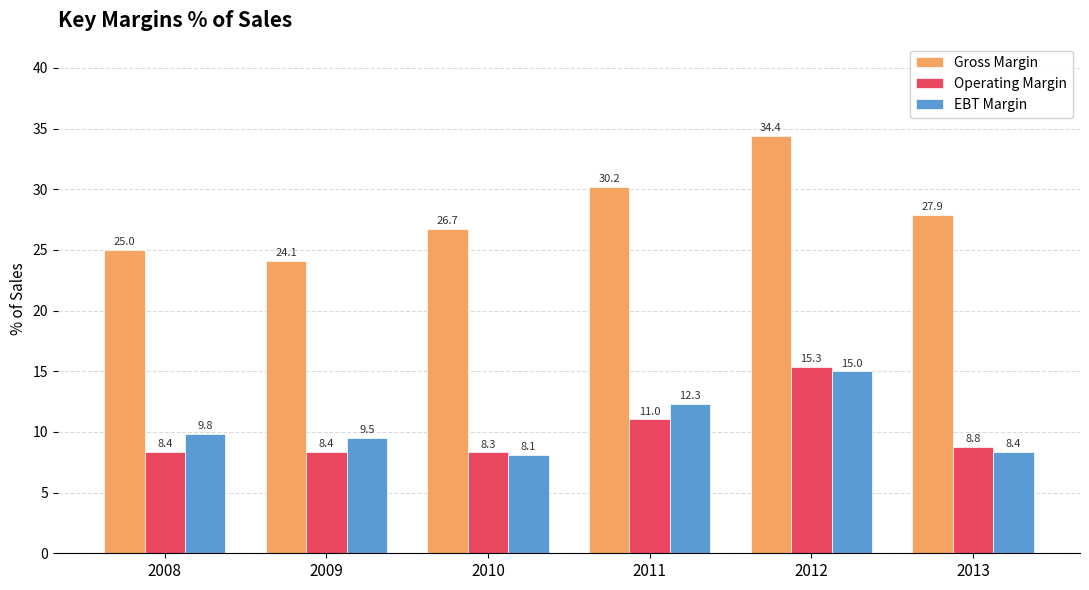

How many groups of bars are there?

6